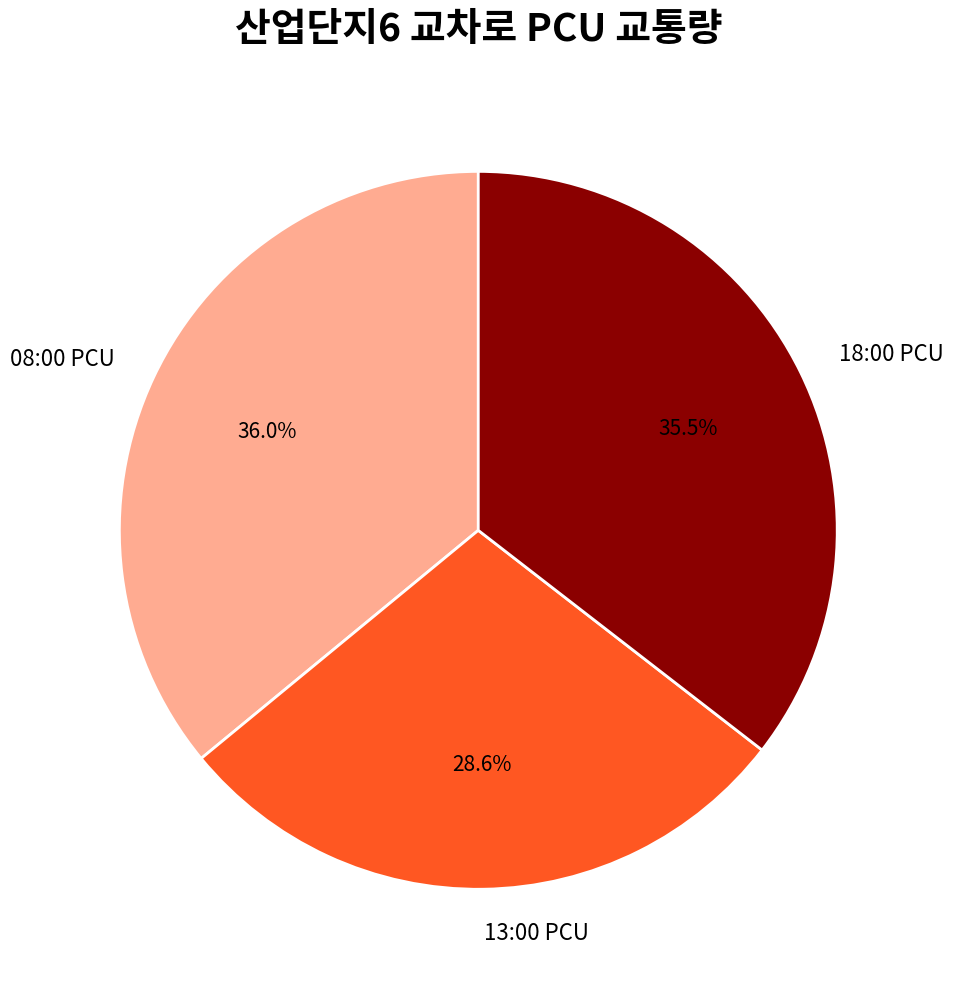

Combined, do 18:00 PCU and 08:00 PCU account for over 50%?

Yes